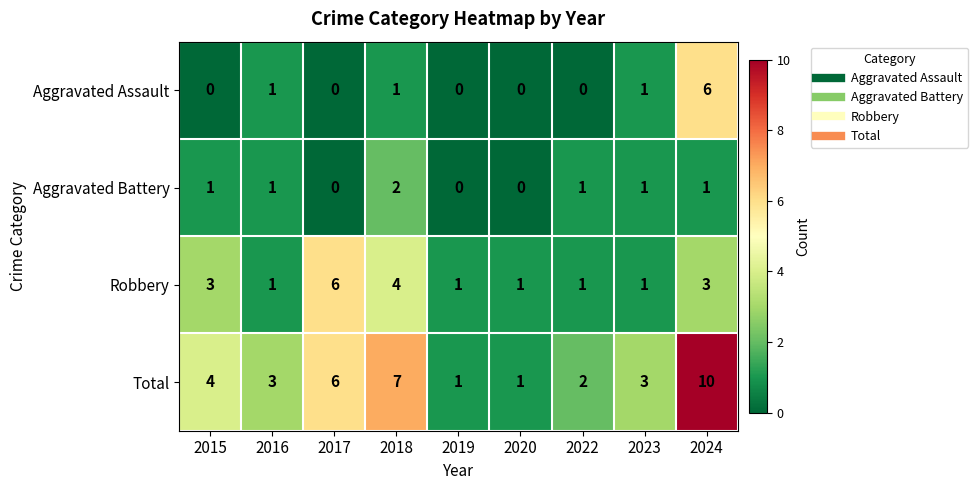

The value of Aggravated Assault at 2022 is 0. True or false?

True